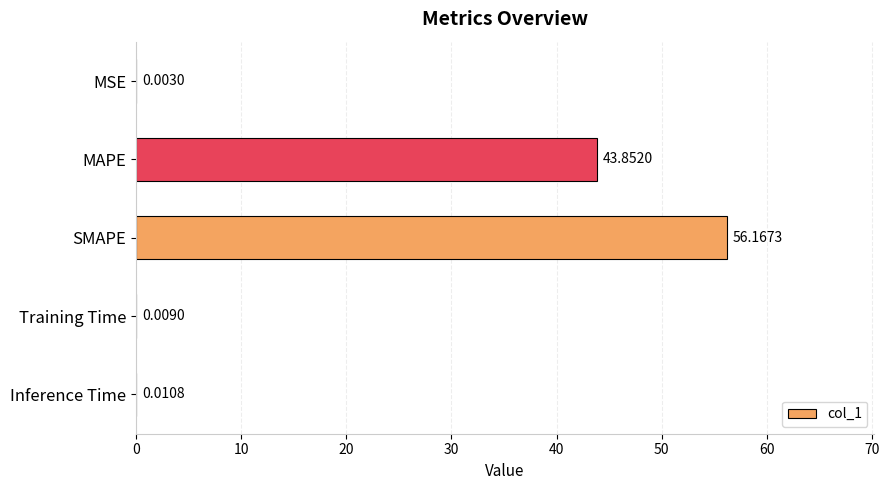

Which category has the highest value across all series?

SMAPE